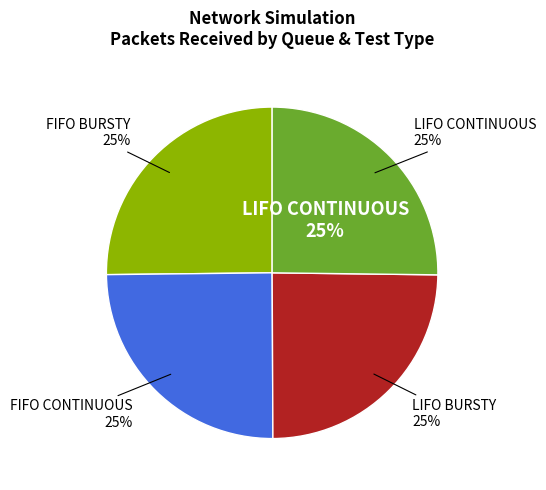

What portion of the pie excludes FIFO CONTINUOUS?

75.1%